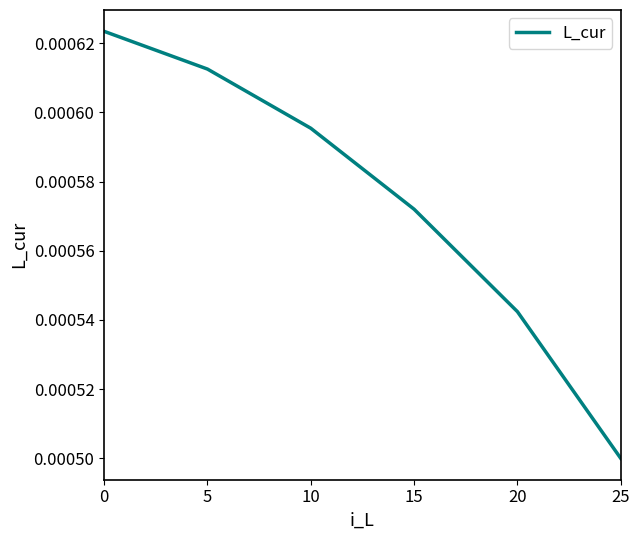

Between 25 and 10, which is larger?

10